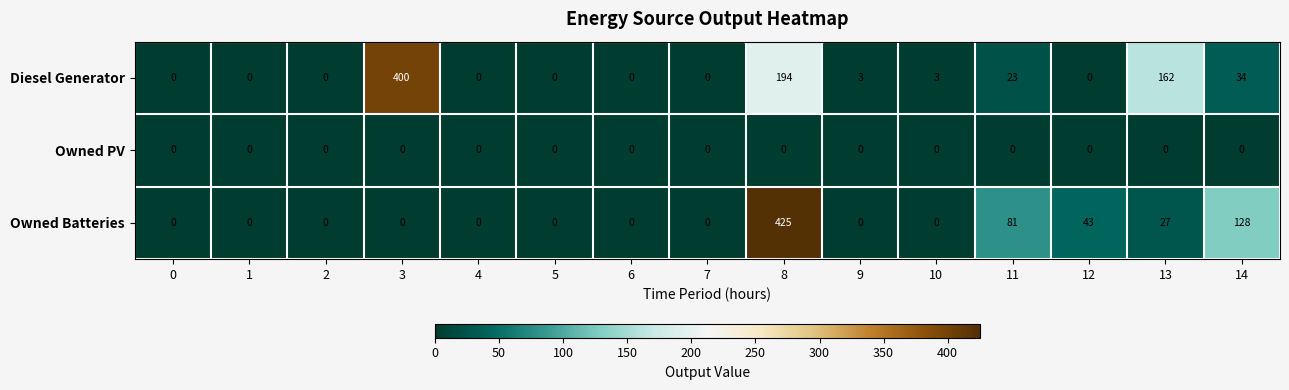

List the series in order of their peak value, highest first.

Owned Batteries, Diesel Generator, Owned PV